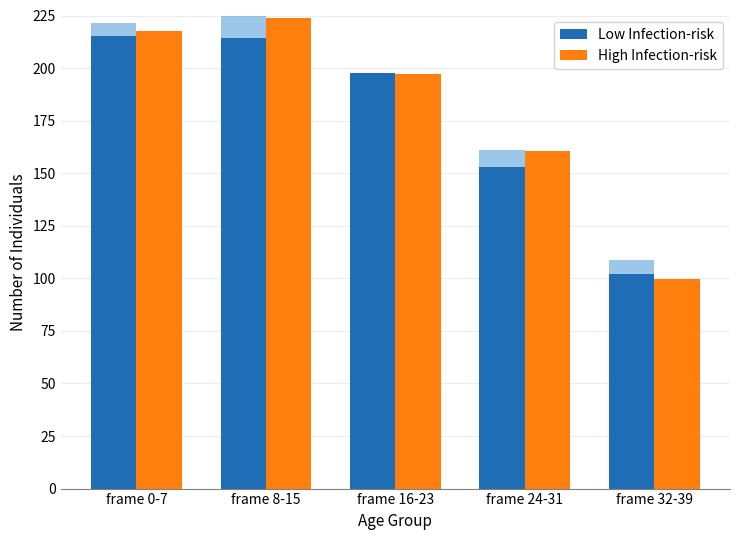

At how many categories does at least one series exceed 208?

2